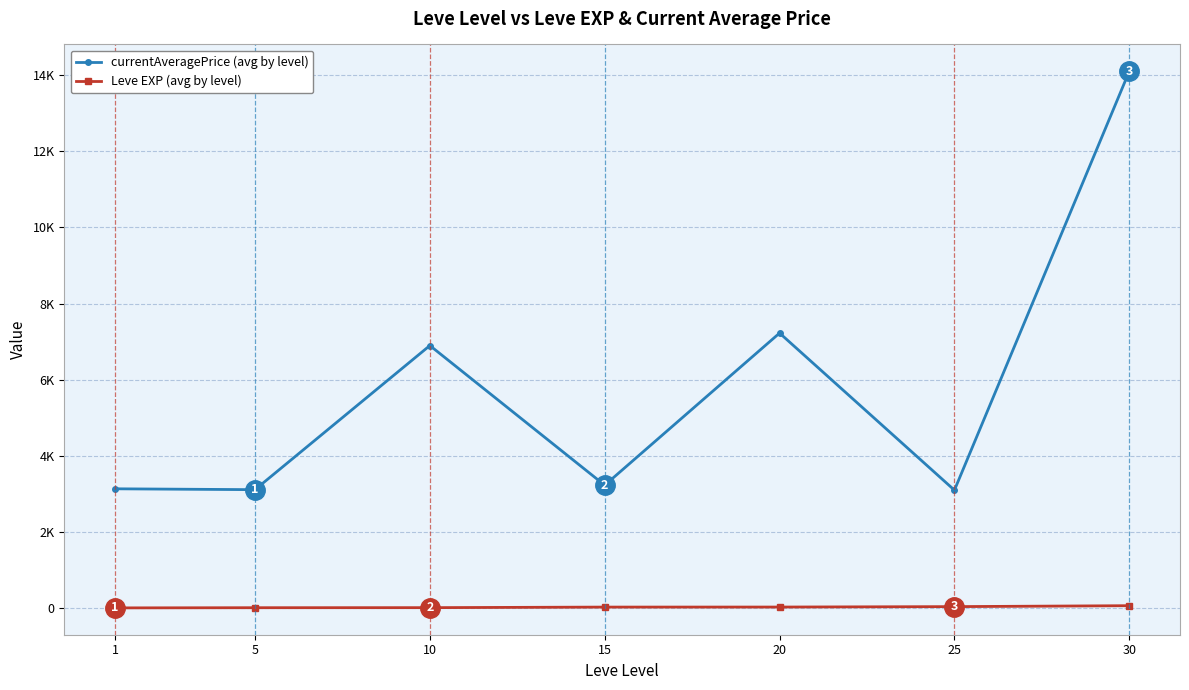

Does the chart have visible grid lines?

Yes